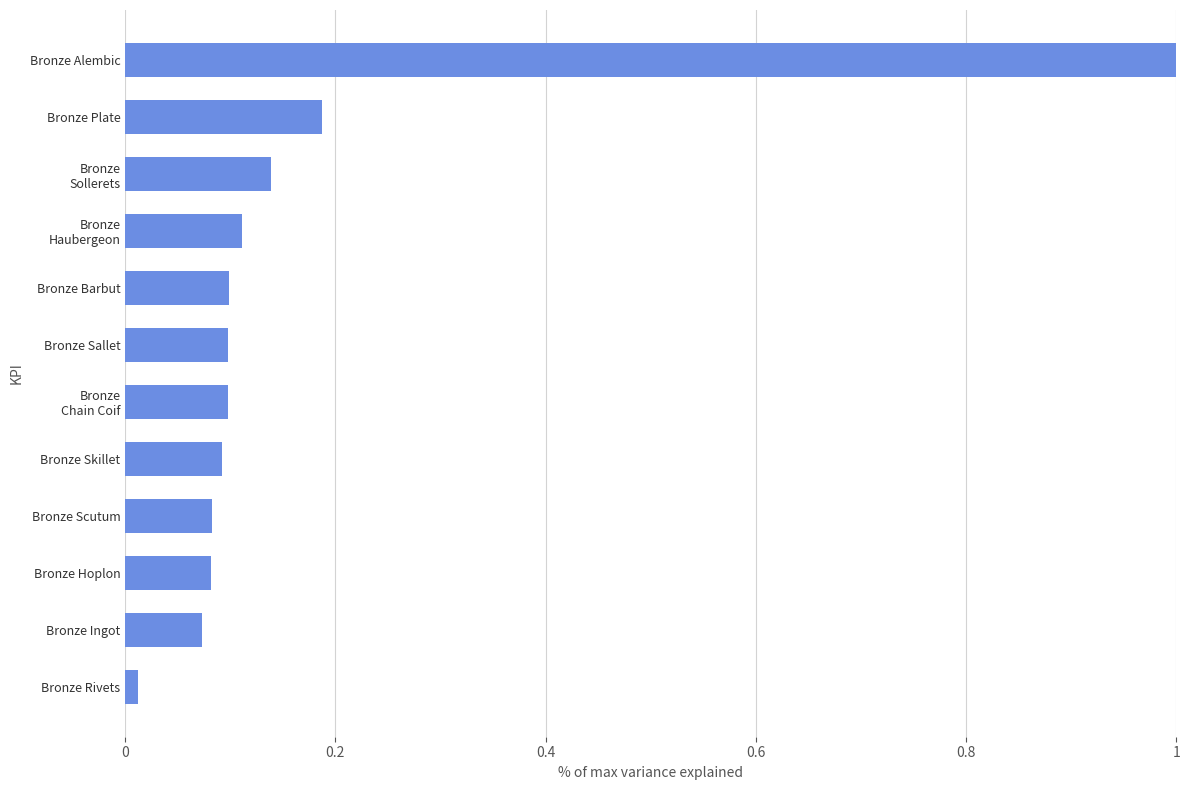

Between Bronze Ingot and Bronze Plate, which is larger?

Bronze Plate